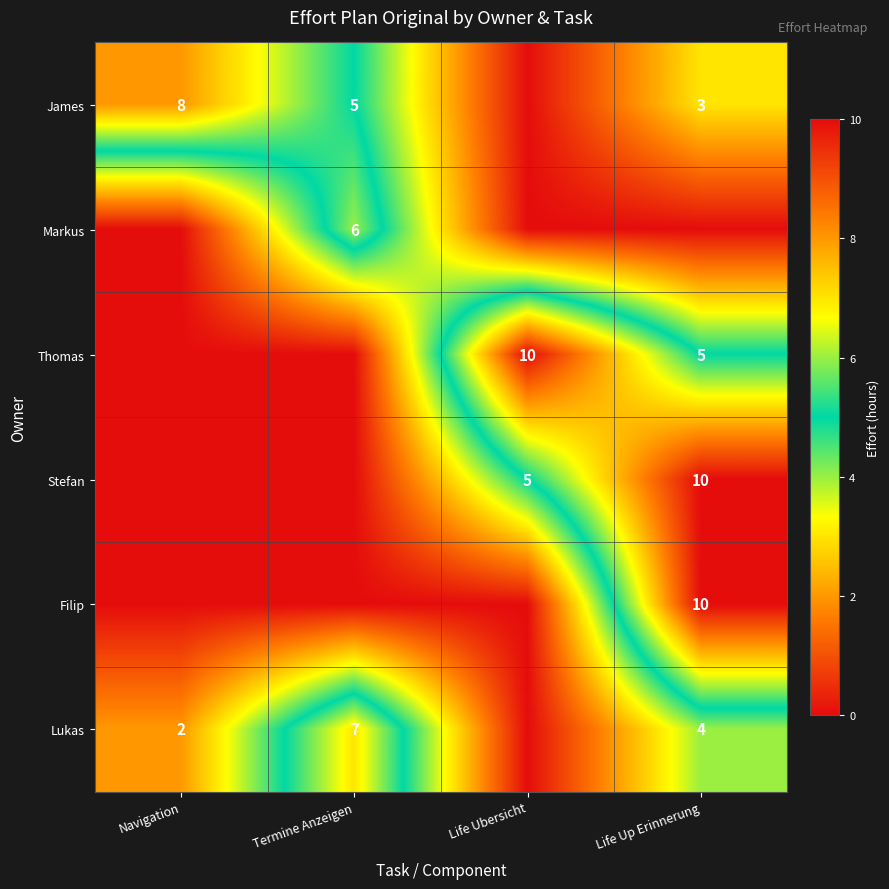

How many data points does each series have?

4